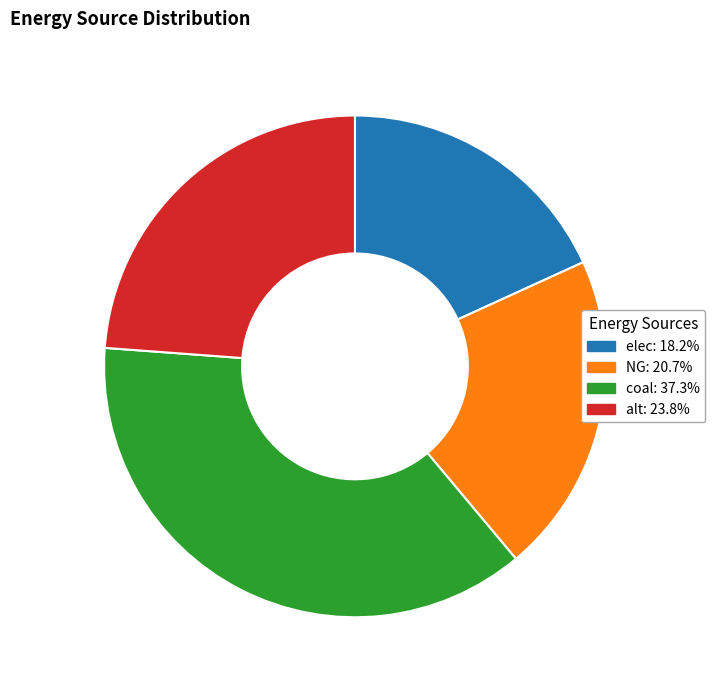

Does coal represent more than half of the total?

No